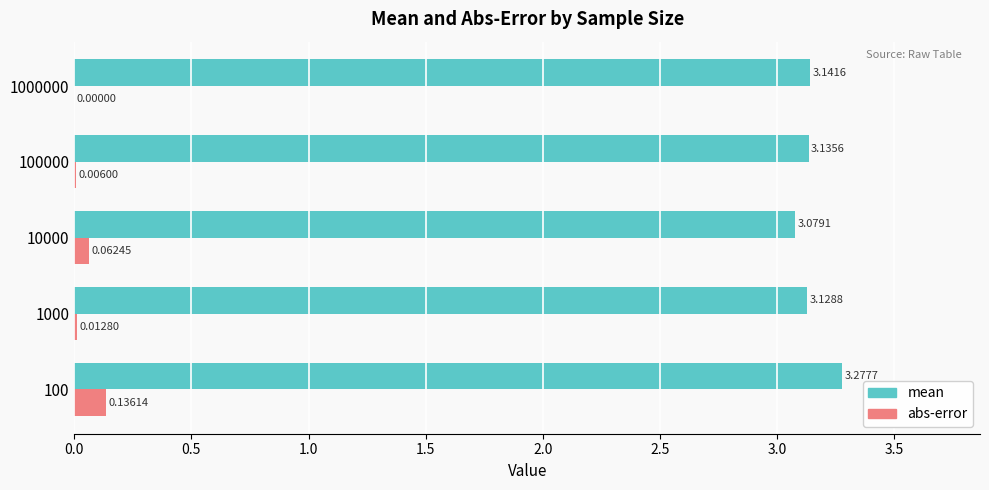

At which category is the sum across all series the highest?

100